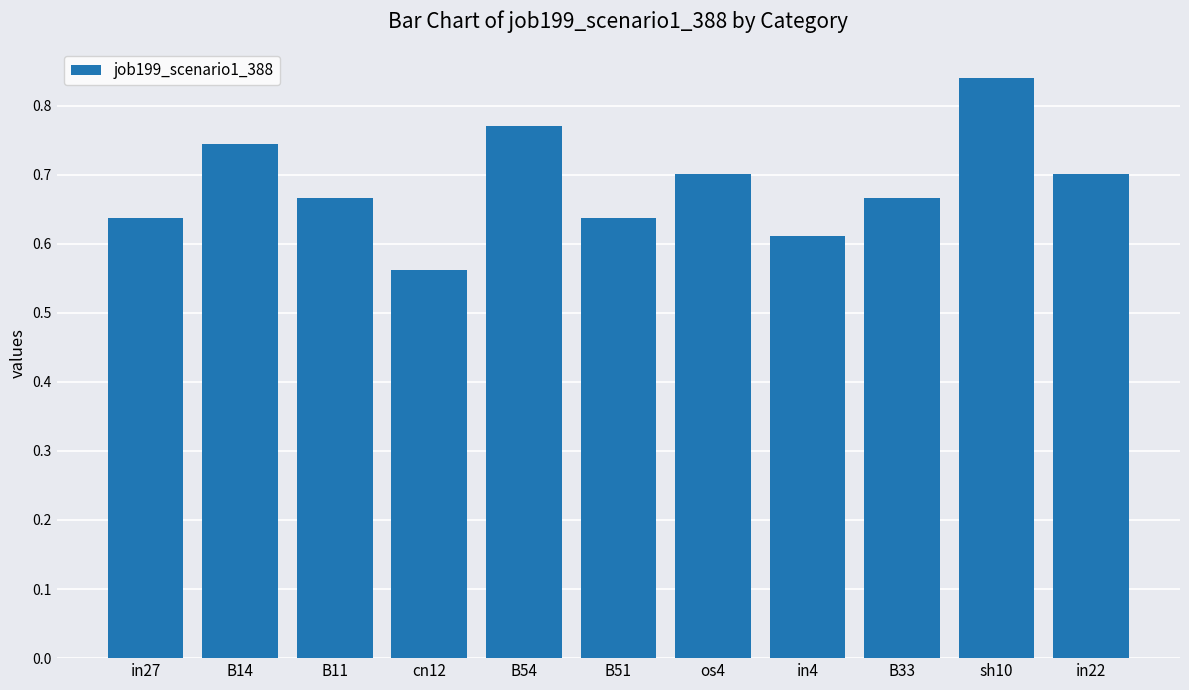

Between in22 and B14, which is larger?

B14